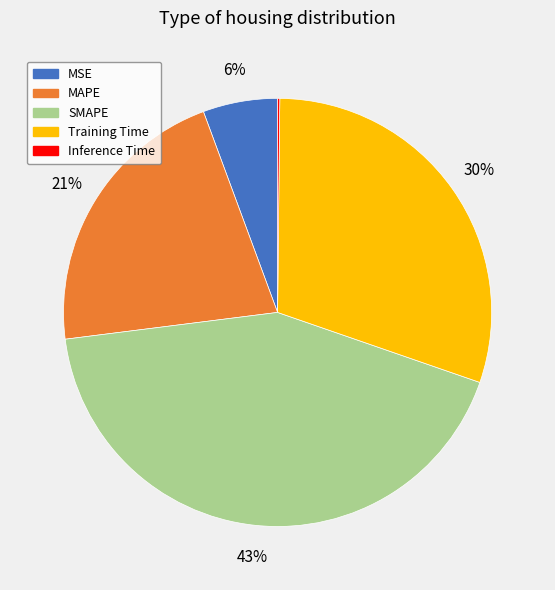

Which has a higher value, MAPE or MSE?

MAPE